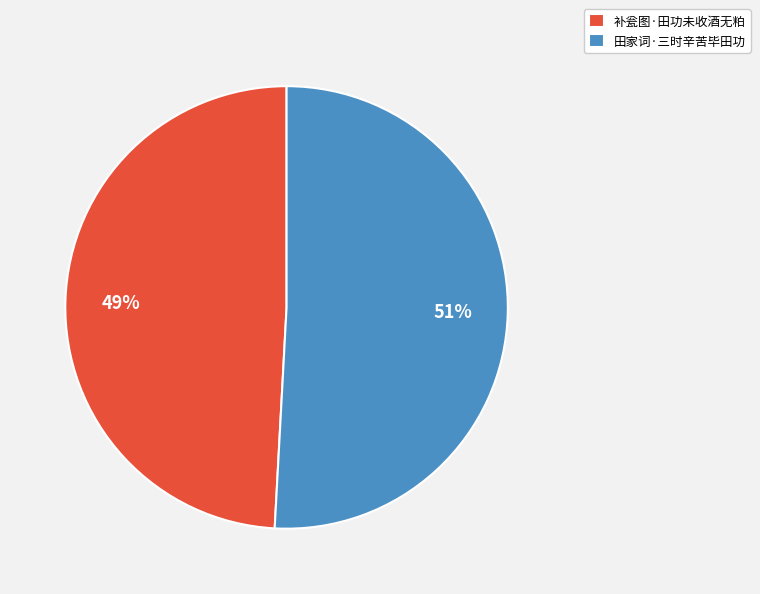

Is it true that 田家词·三时辛苦毕田功 is 59% of the pie?

False